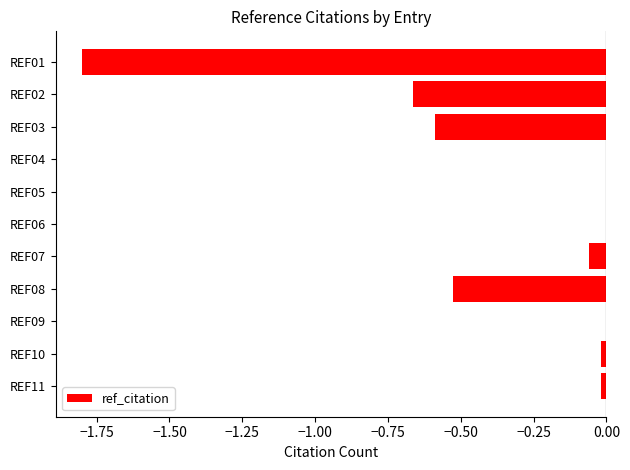

The value at REF08 is -0.2. True or false?

False